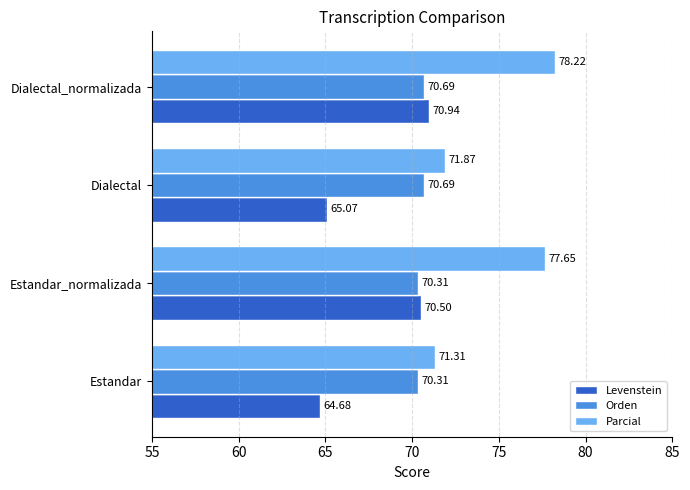

At which label does Parcial reach its minimum?

Estandar